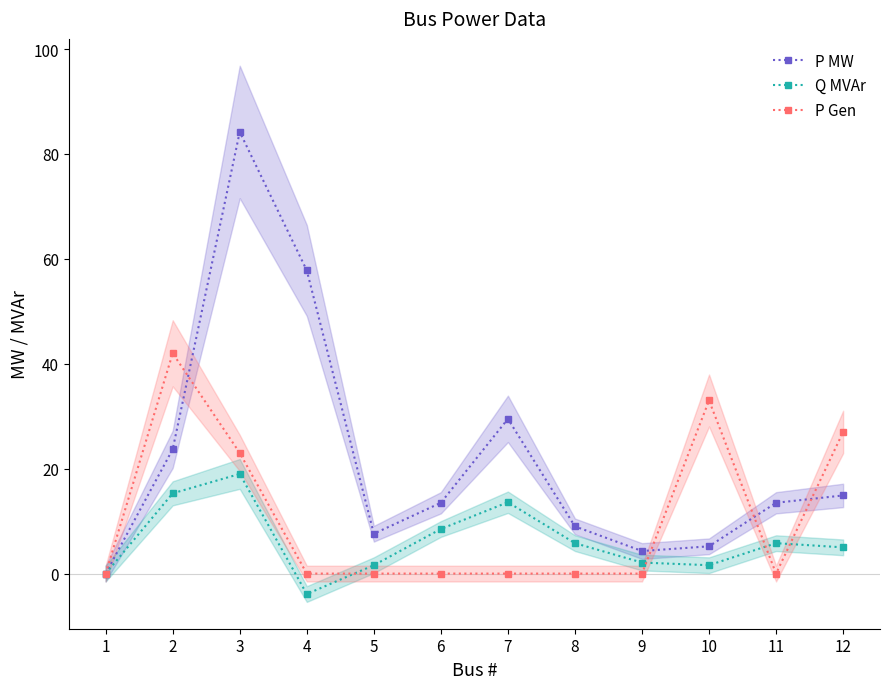

Reading left to right, extract all data points from this chart.

P MW: 0.0	23.7	84.2	57.8	7.6	13.5	29.5	9.0	4.3	5.2	13.5	14.9
Q MVAr: 0.0	15.3	19.0	-3.9	1.6	8.5	13.6	5.8	2.1	1.6	5.8	5.0
P Gen: 0.0	42.0	23.0	0.0	0.0	0.0	0.0	0.0	0.0	33.0	0.0	27.0